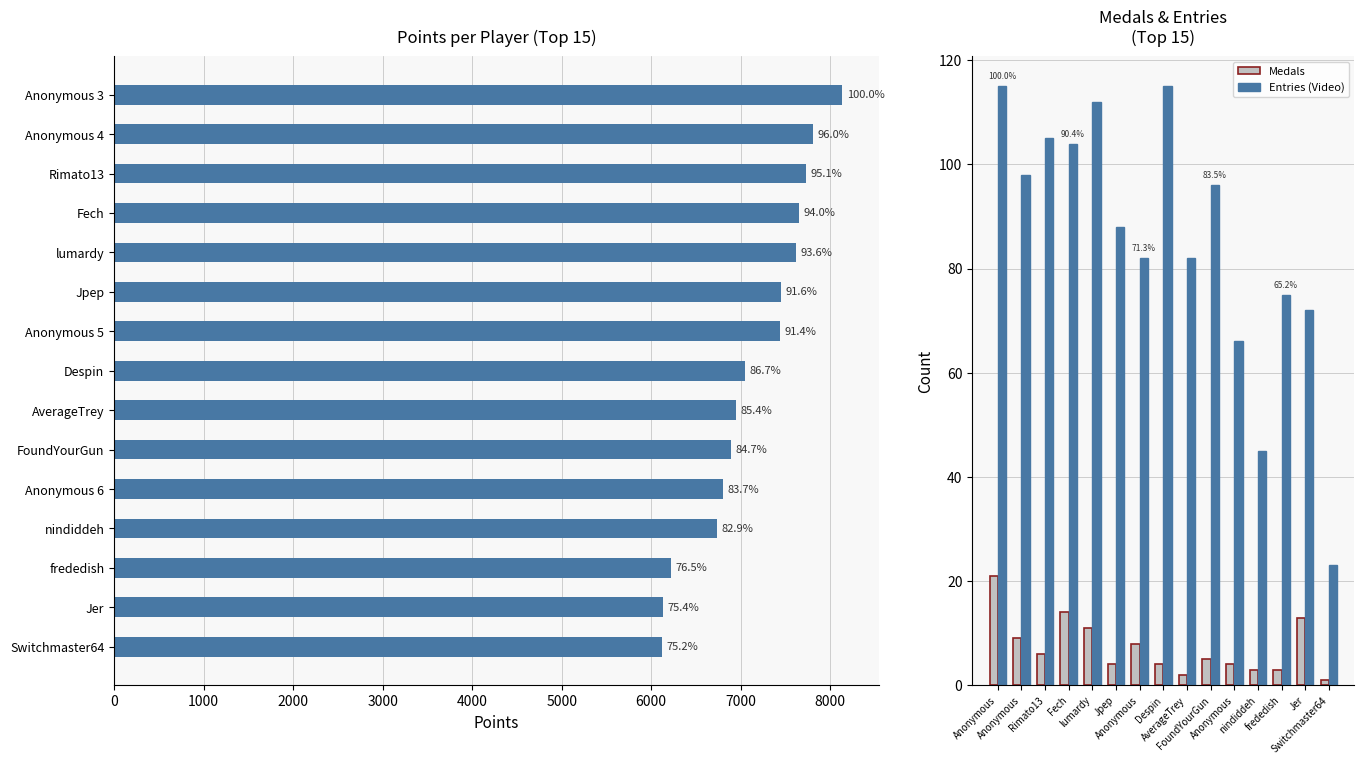

What is the total value across all series at Despin?

7171